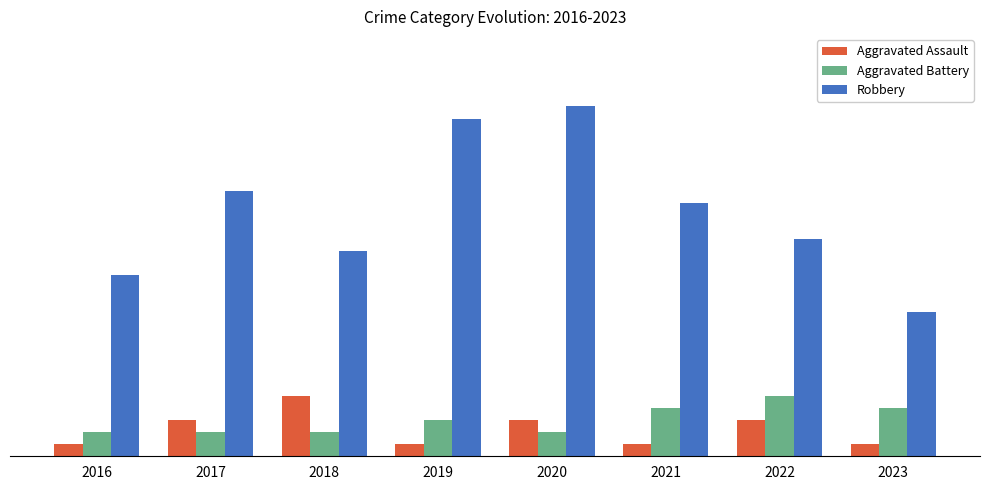

What is the maximum value for Aggravated Battery?

5